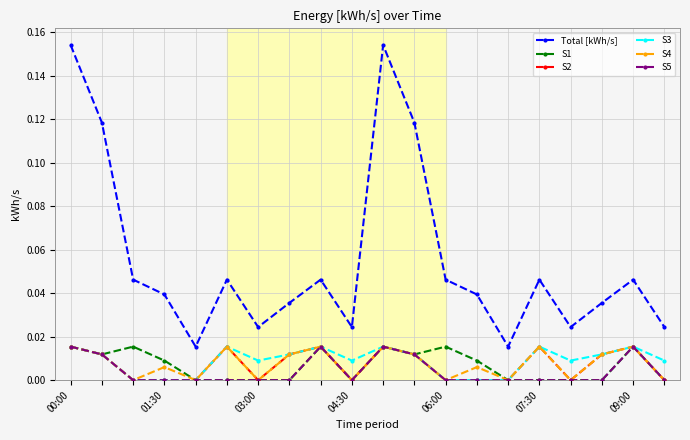

How many interior local peaks does the Total [kWh/s] series have?

5